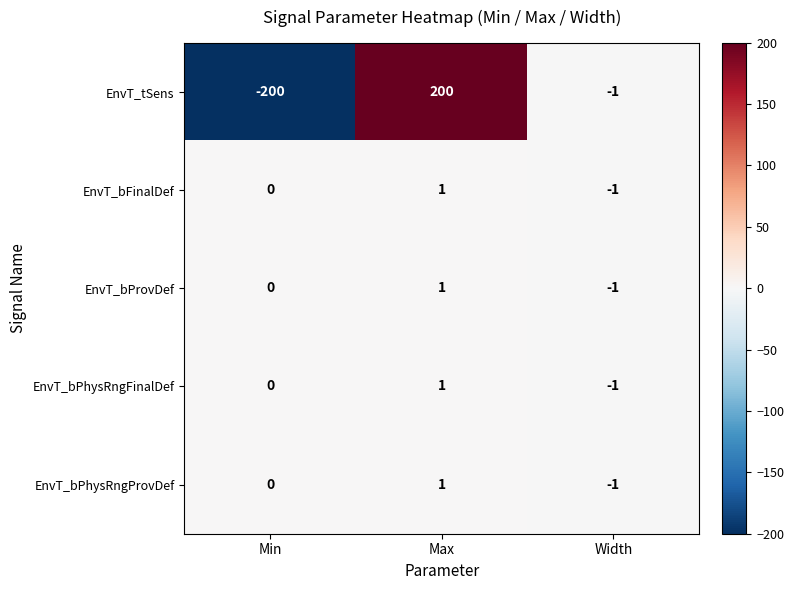

Is it true that EnvT_tSens equals -94 at Min?

False